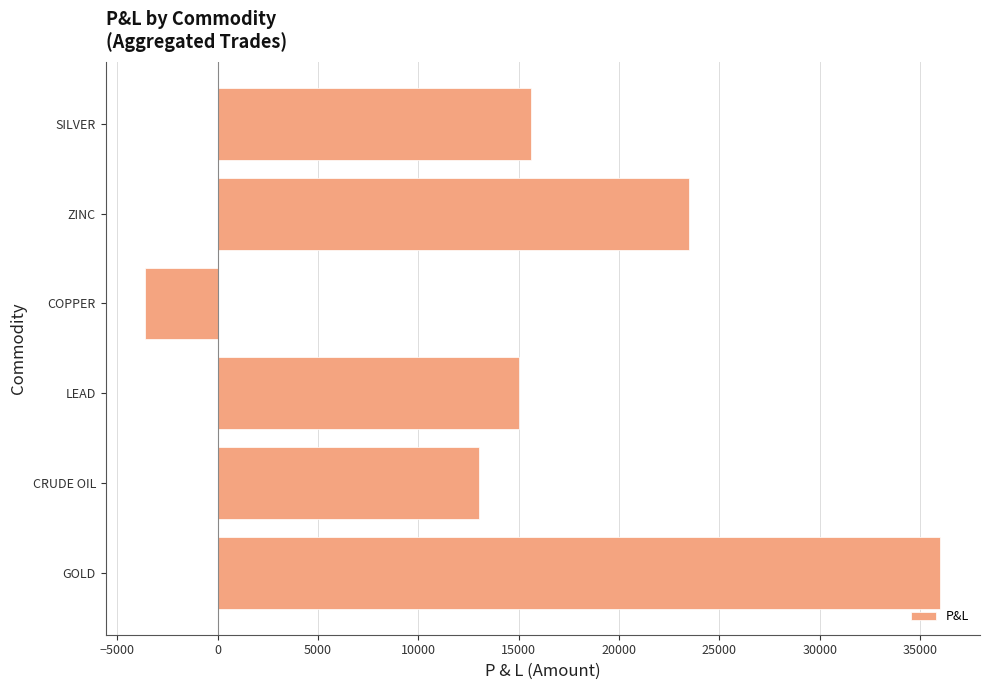

What is the difference between the values at ZINC and GOLD?

12500